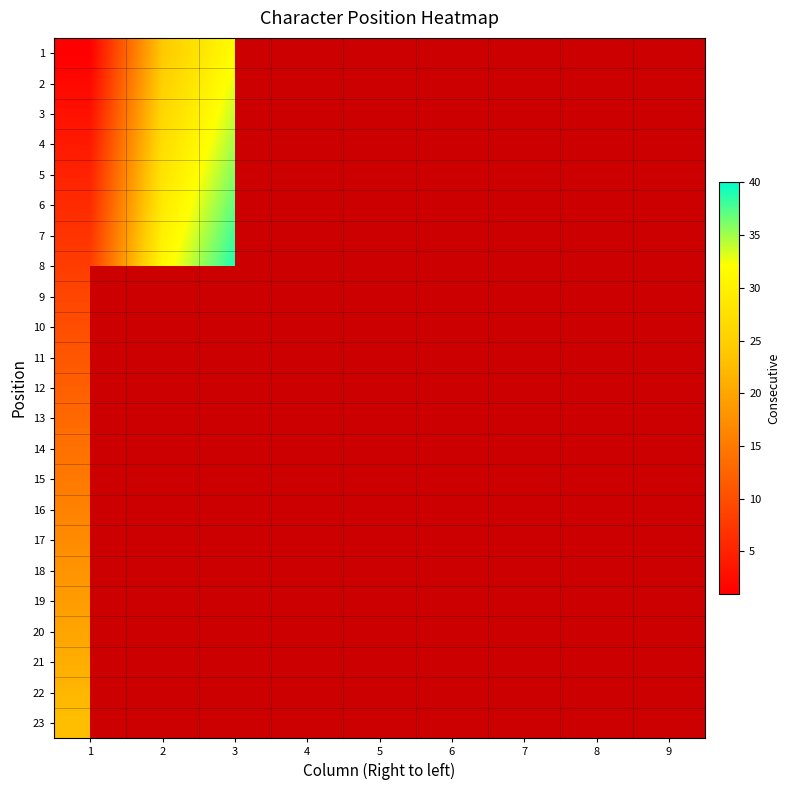

At which category is the sum across all series the highest?

1